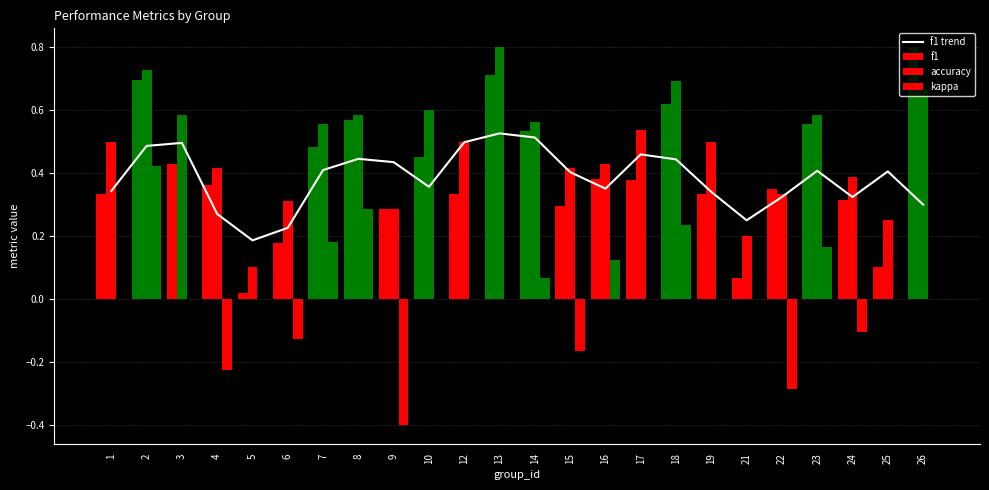

Which series changed the most between 8 and 12?

kappa